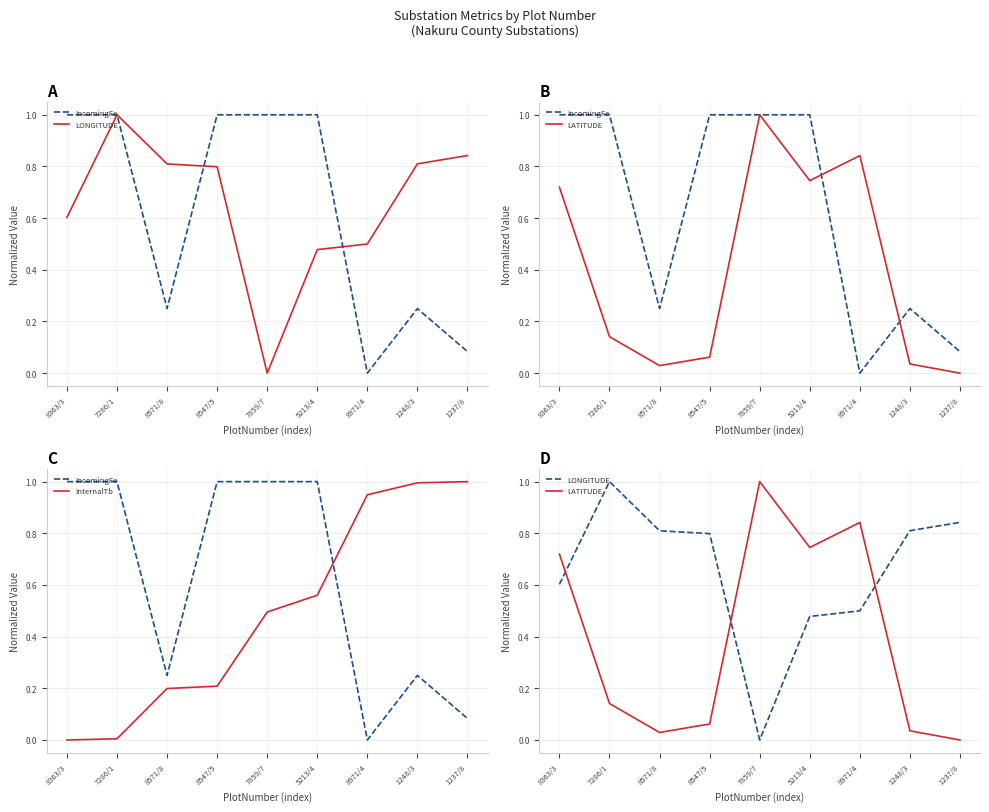

At which category does the chart reach its minimum across all series?

8971/4